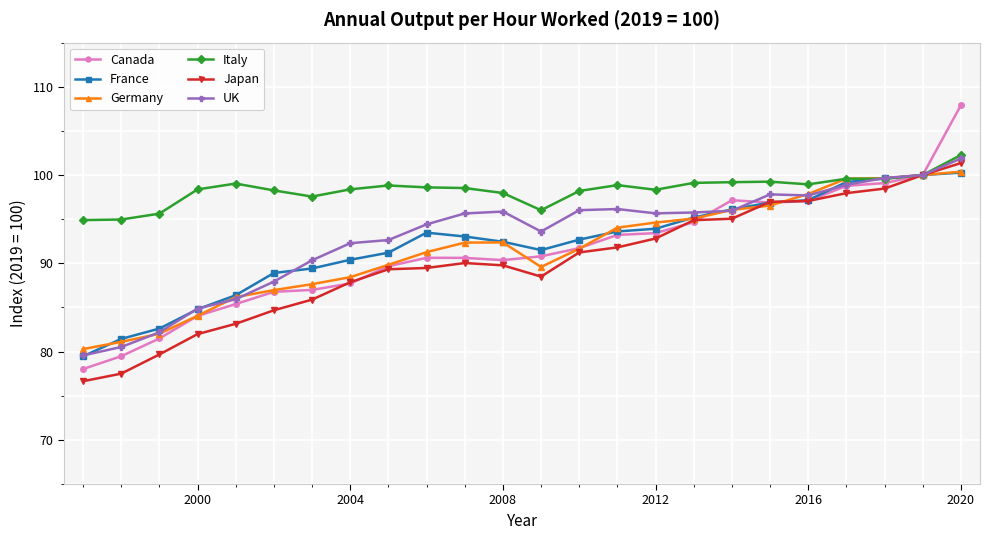

At how many categories does at least one series exceed 82?

24